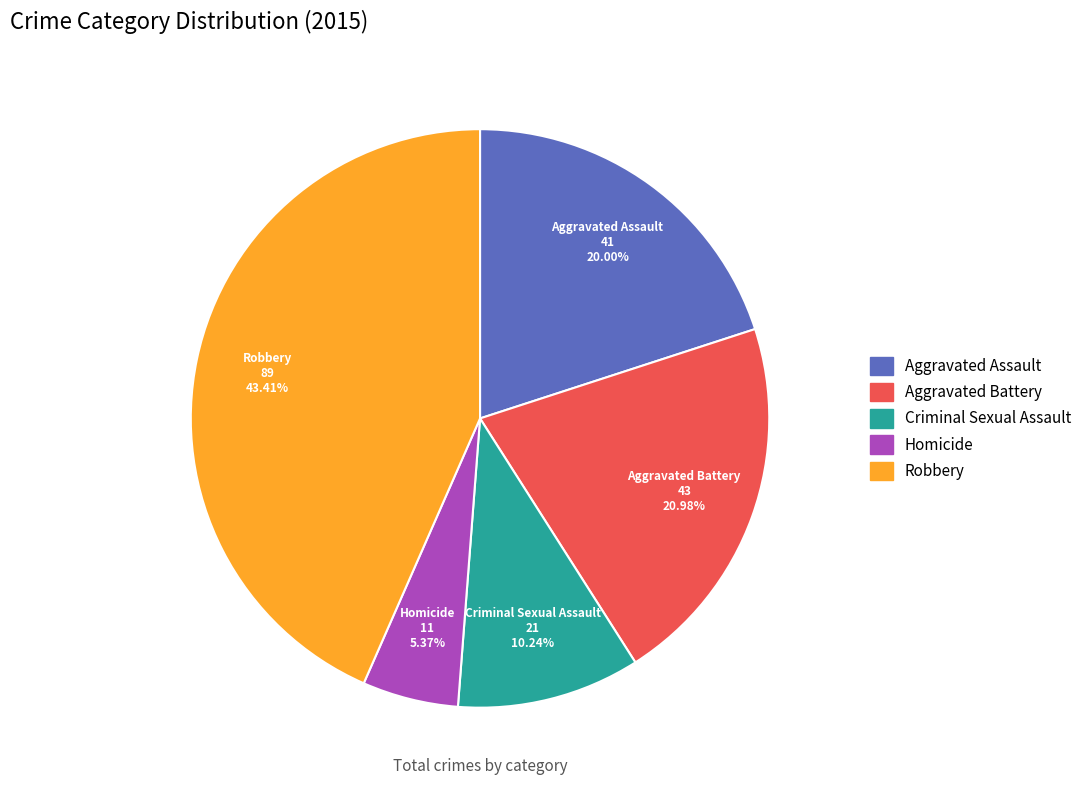

Combined, do Criminal Sexual Assault and Homicide account for over 50%?

No